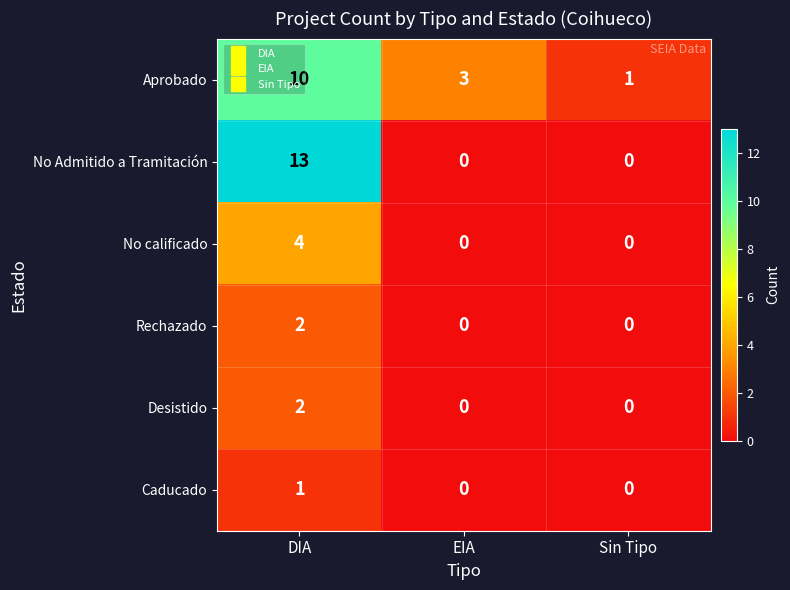

The value of No calificado at DIA is 4. True or false?

True